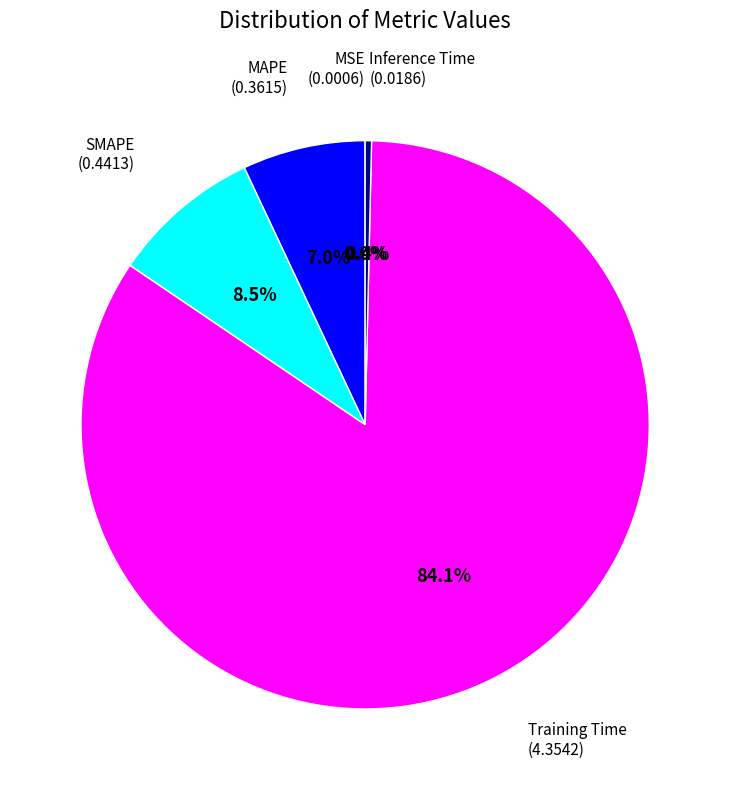

Does any single category account for the majority?

Yes